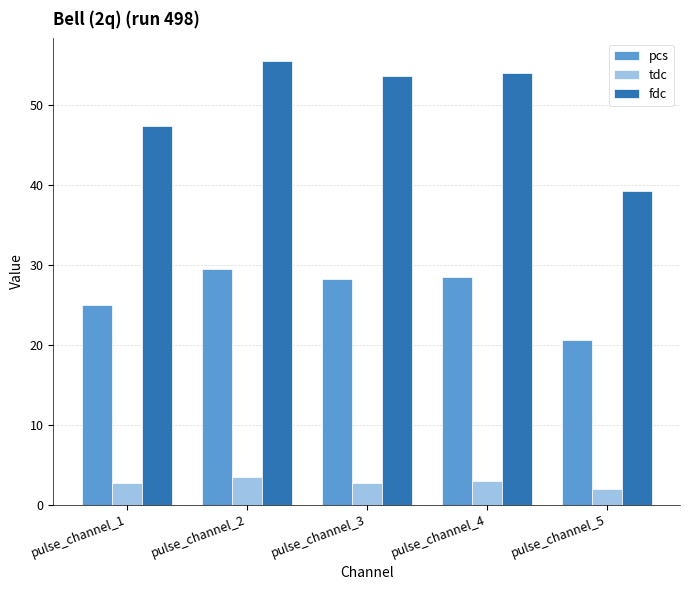

How many bars are there in each group?

3